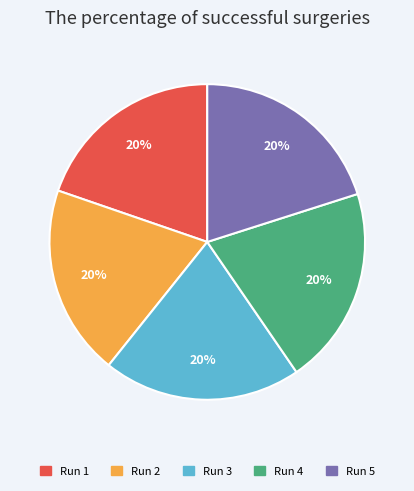

What is the ratio of the value at Run 2 to the value at Run 3?

1.0